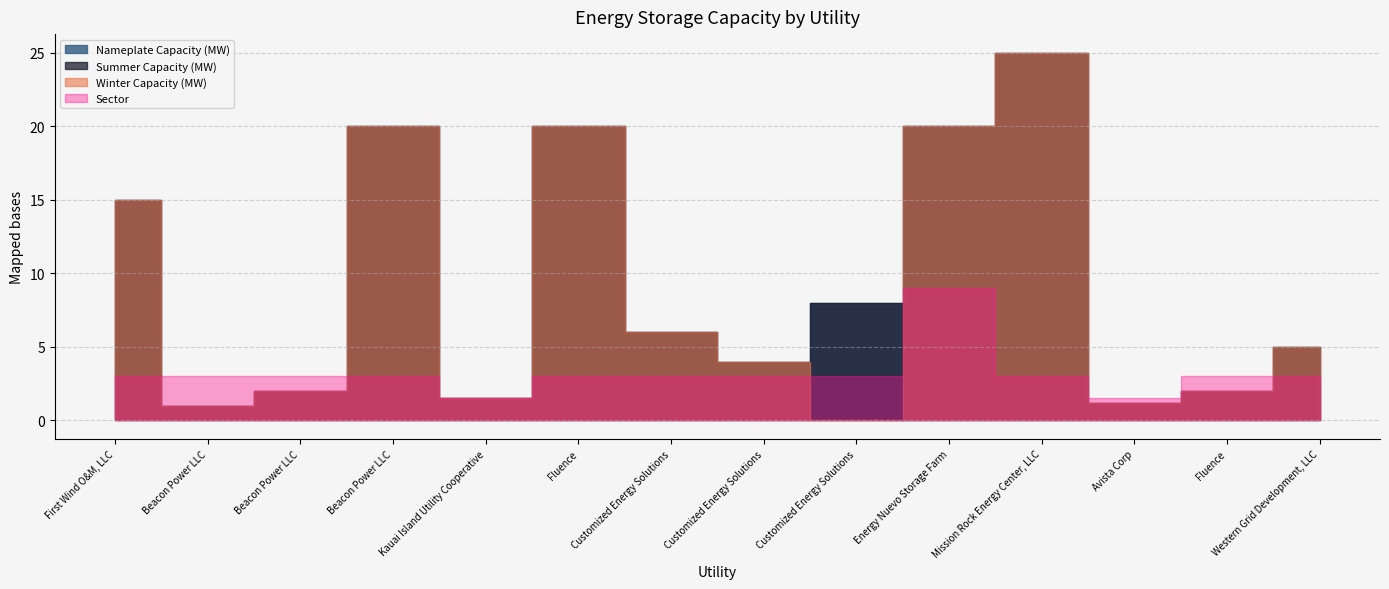

What are all the series names shown in the legend?

Nameplate Capacity (MW), Summer Capacity (MW), Winter Capacity (MW), Sector